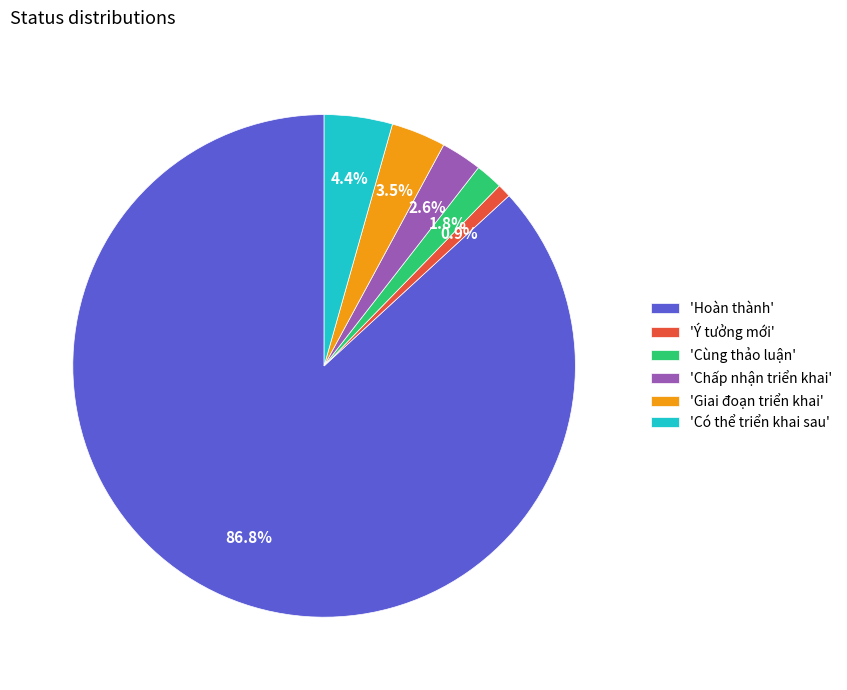

Which category has the smallest portion of the pie?

'Ý tưởng mới'